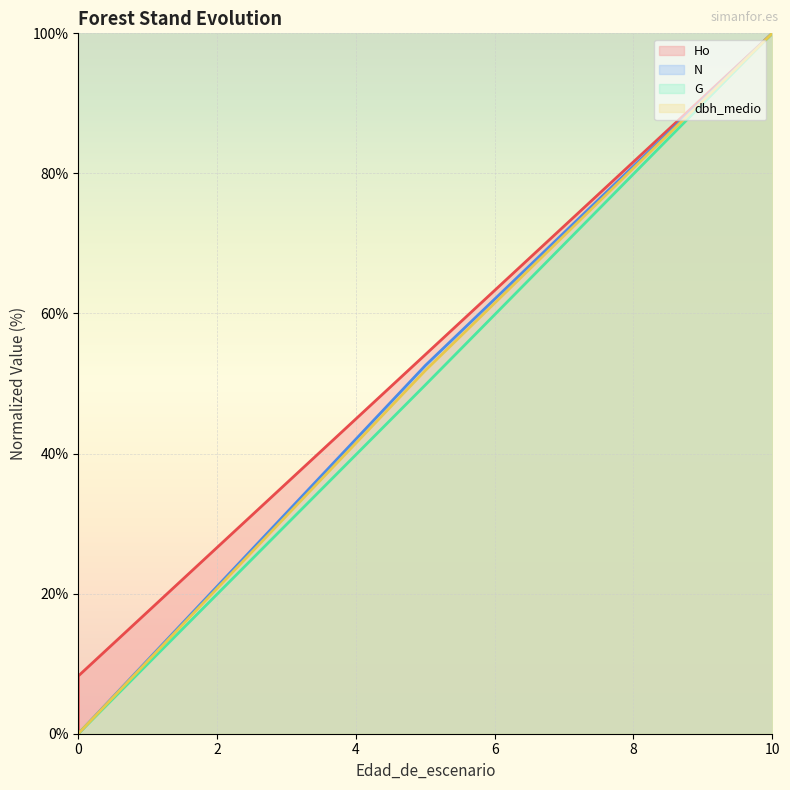

The G (line) series shows 33.8 at 4. True or false?

False